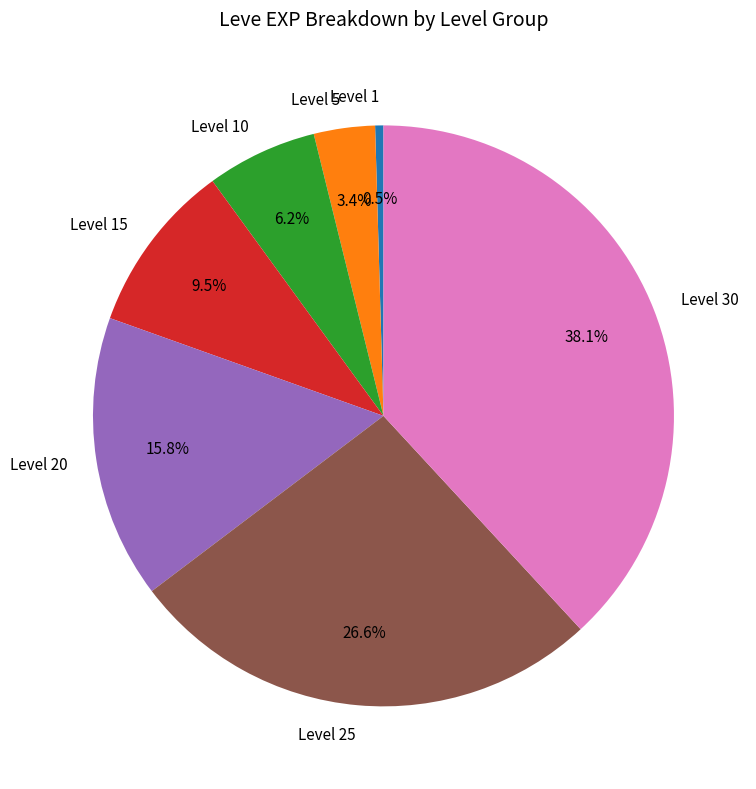

What is the smallest slice in the pie chart?

Level 1